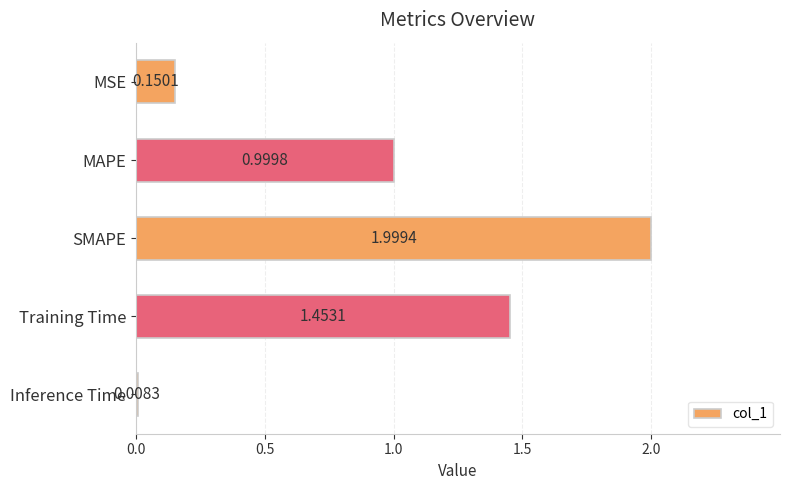

What is the change in value from SMAPE to Inference Time?

-2.0